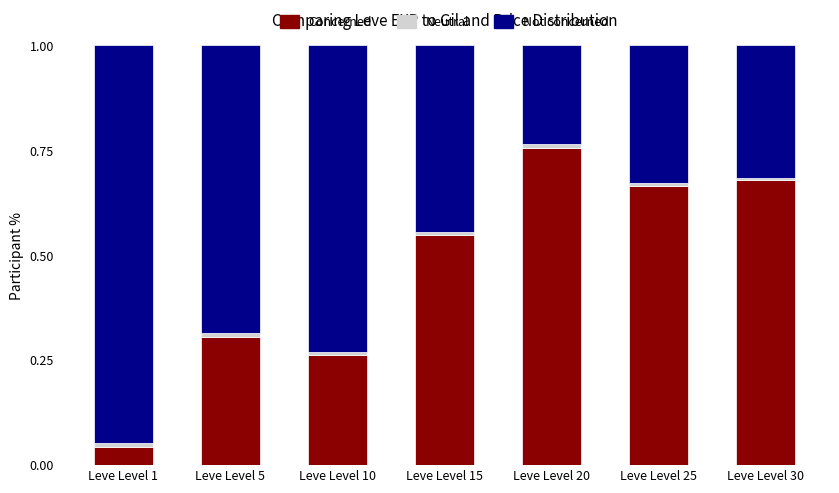

The Concerned series shows 0.9 at Leve Level 25. True or false?

False